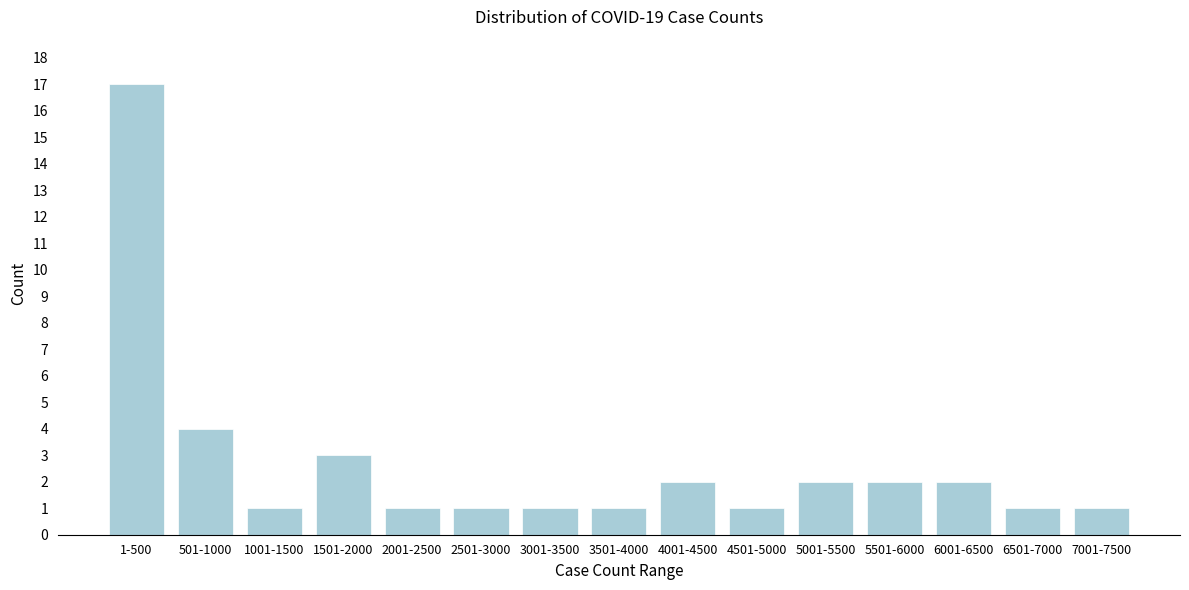

Reading left to right, what are all the values shown in this chart?

17	4	1	3	1	1	1	1	2	1	2	2	2	1	1